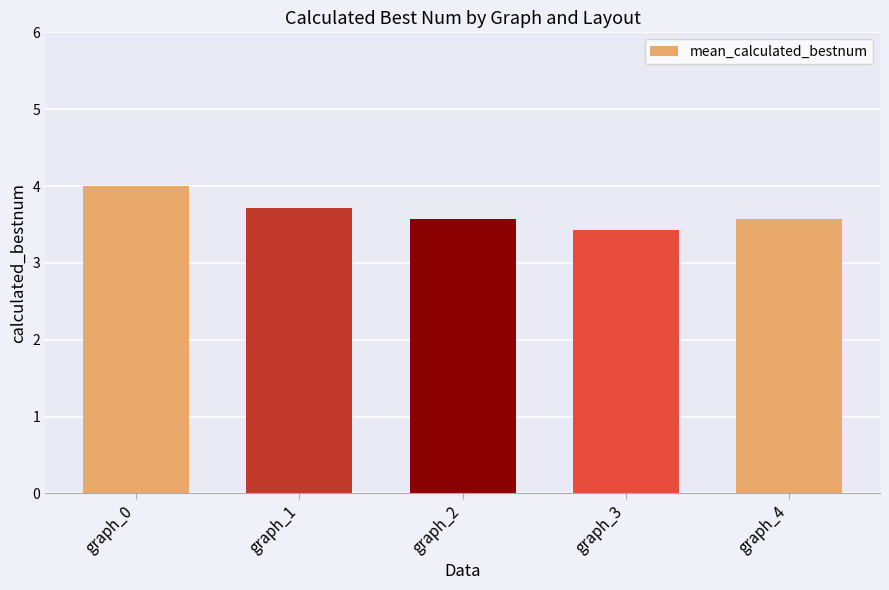

What is the difference between the second highest and minimum values?

0.3